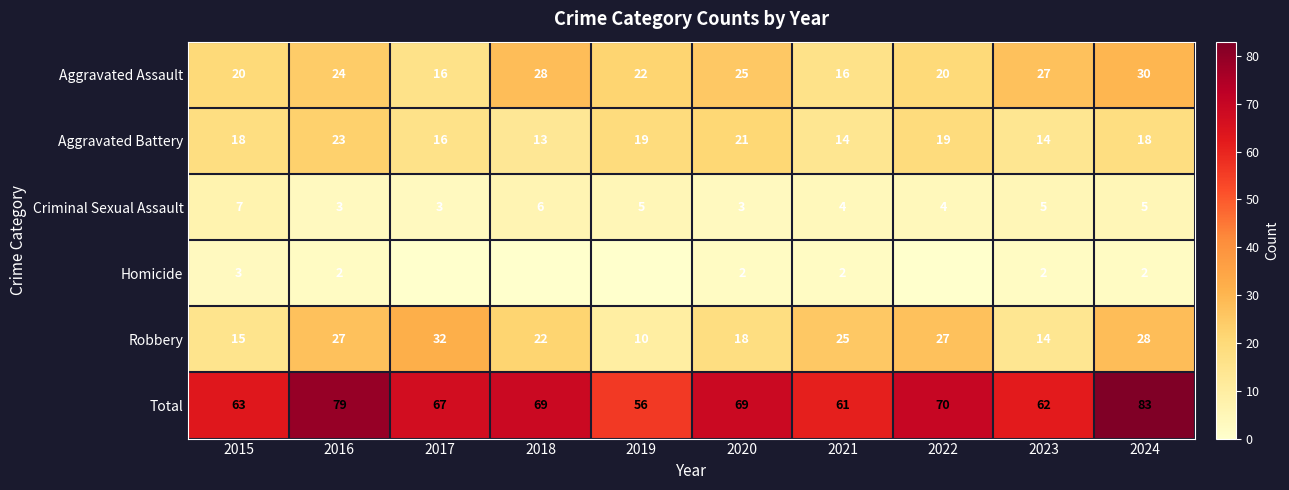

What is the highest value of the Robbery series?

32